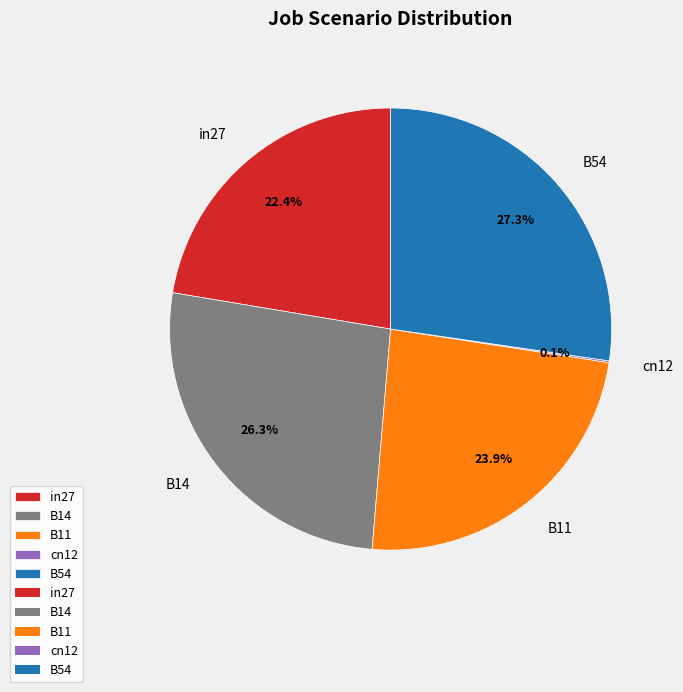

Combined, do B11 and in27 account for over 50%?

No